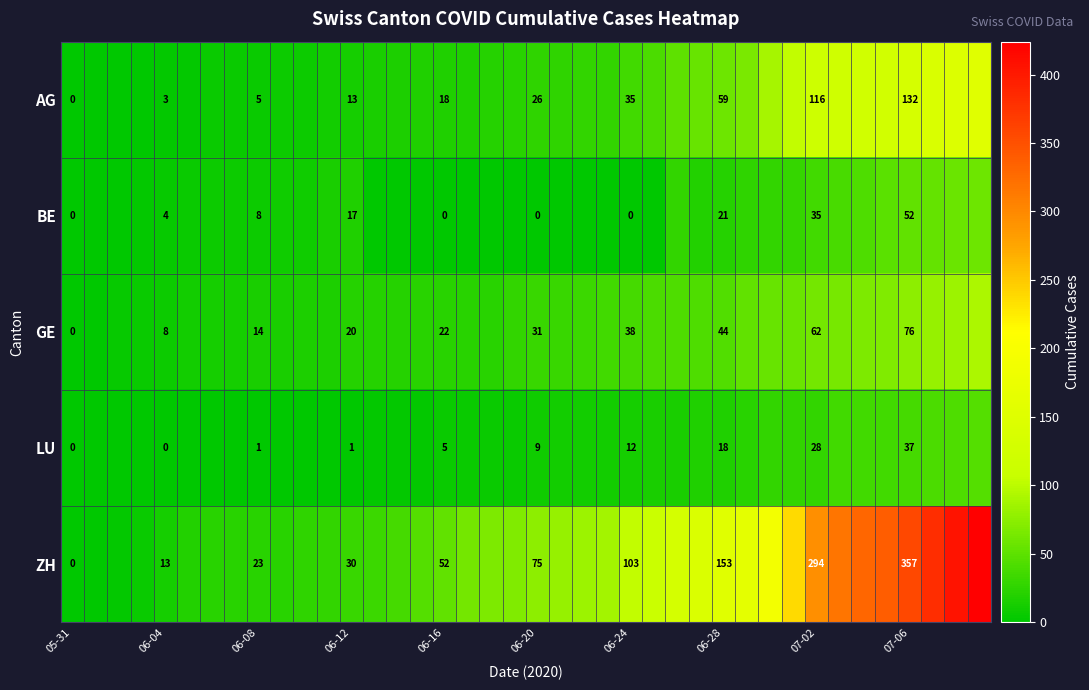

The GE series shows 26 at 07-06. True or false?

False